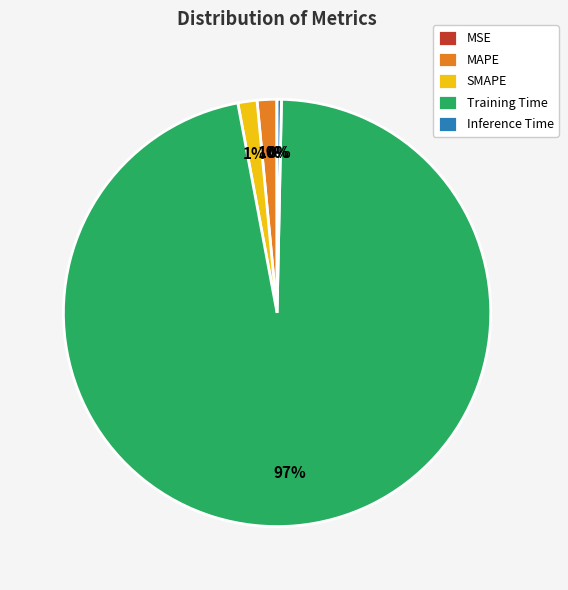

Is it true that Inference Time is 0% of the pie?

True